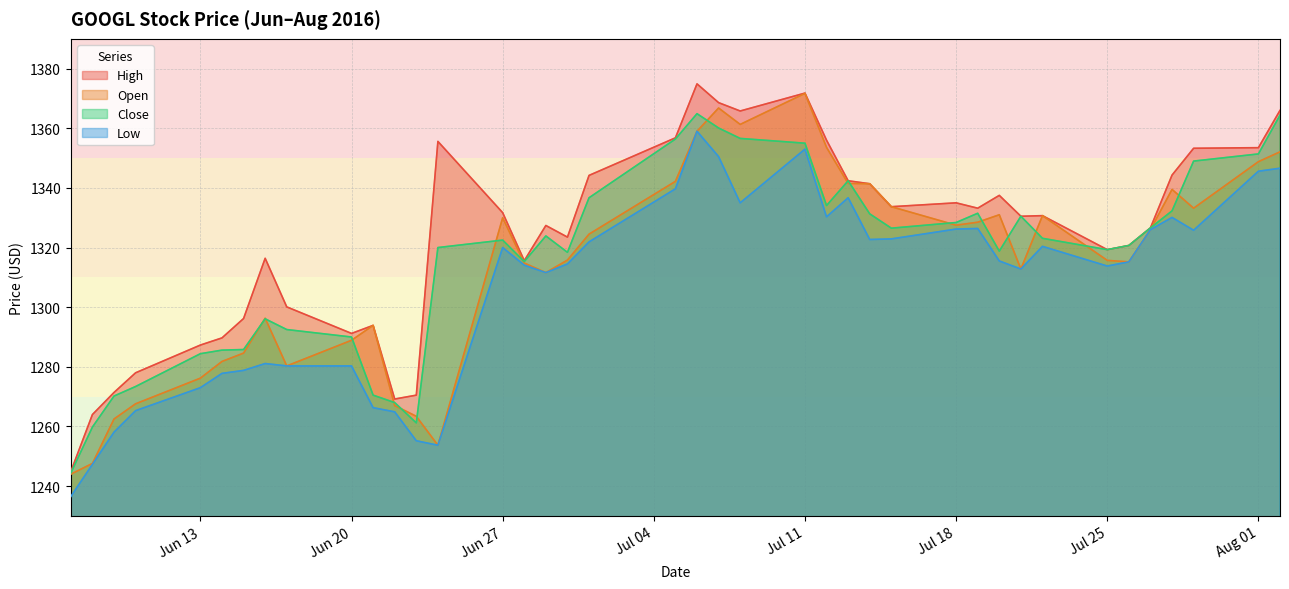

Is it true that Open equals 1650.1 at 2016-06-24?

False